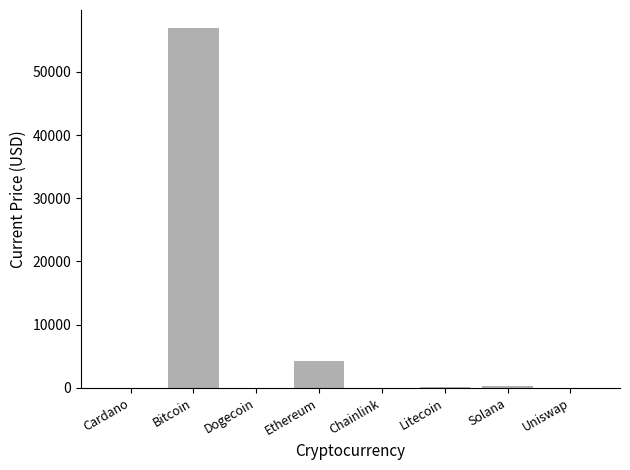

What is the average value?

7698.6